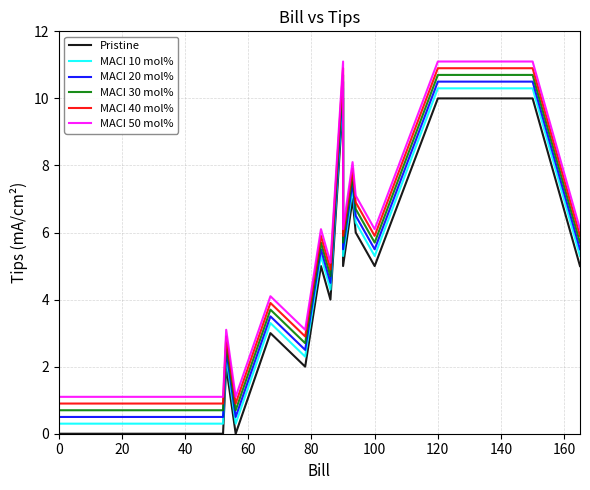

What is the difference between the second highest and second lowest values in the MACI 20 mol% series?

10.0